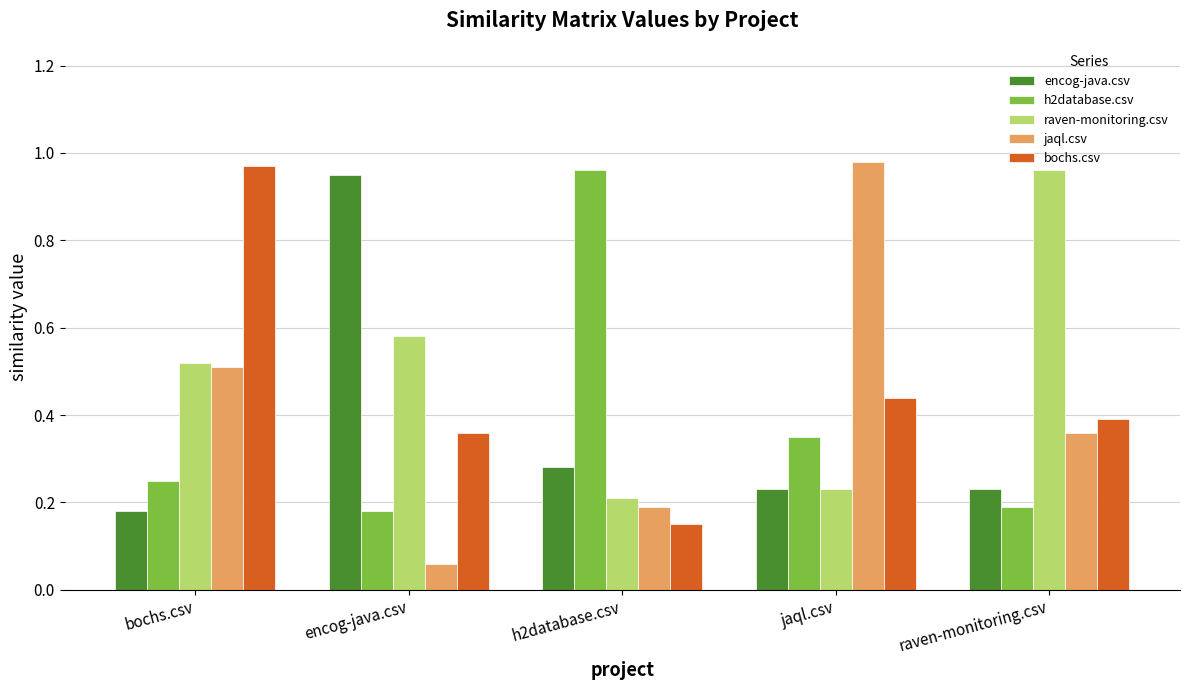

How many groups of bars are there?

5